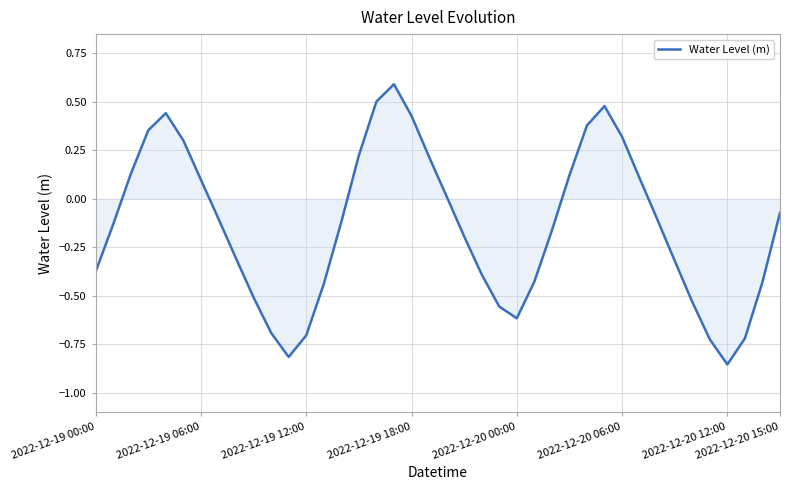

What is the greatest value displayed?

0.6